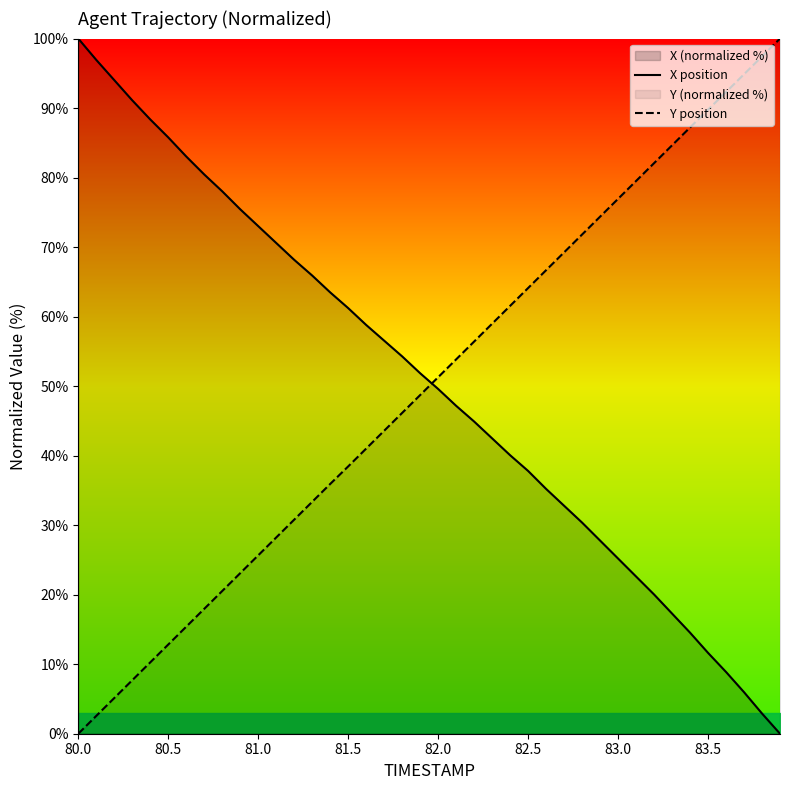

What is the highest value of the X position series?

100.0